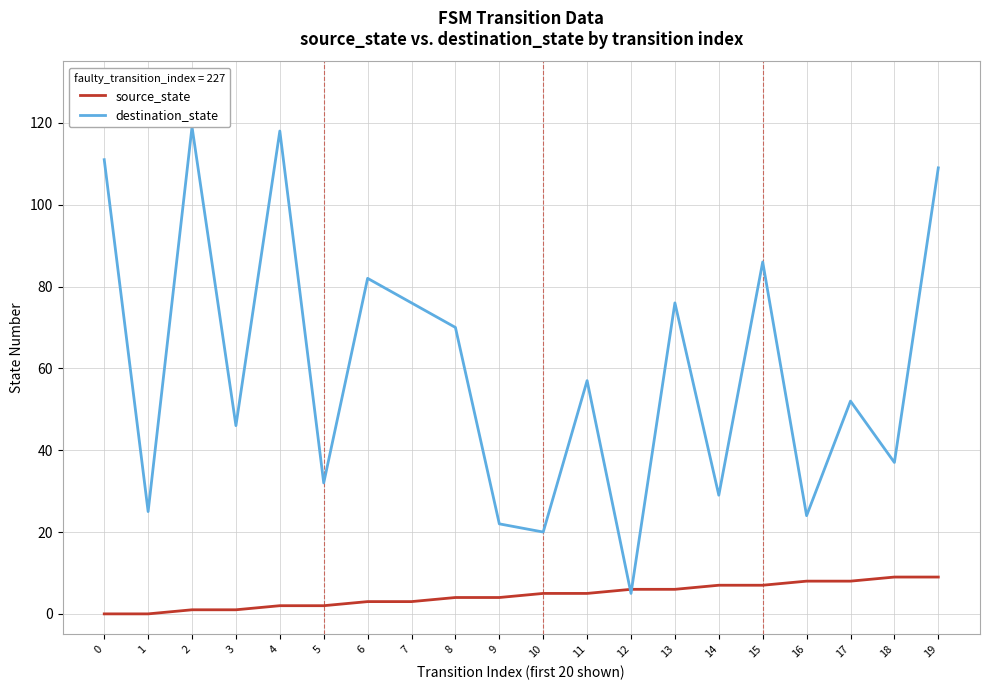

Which series has the largest range (max minus min)?

destination_state